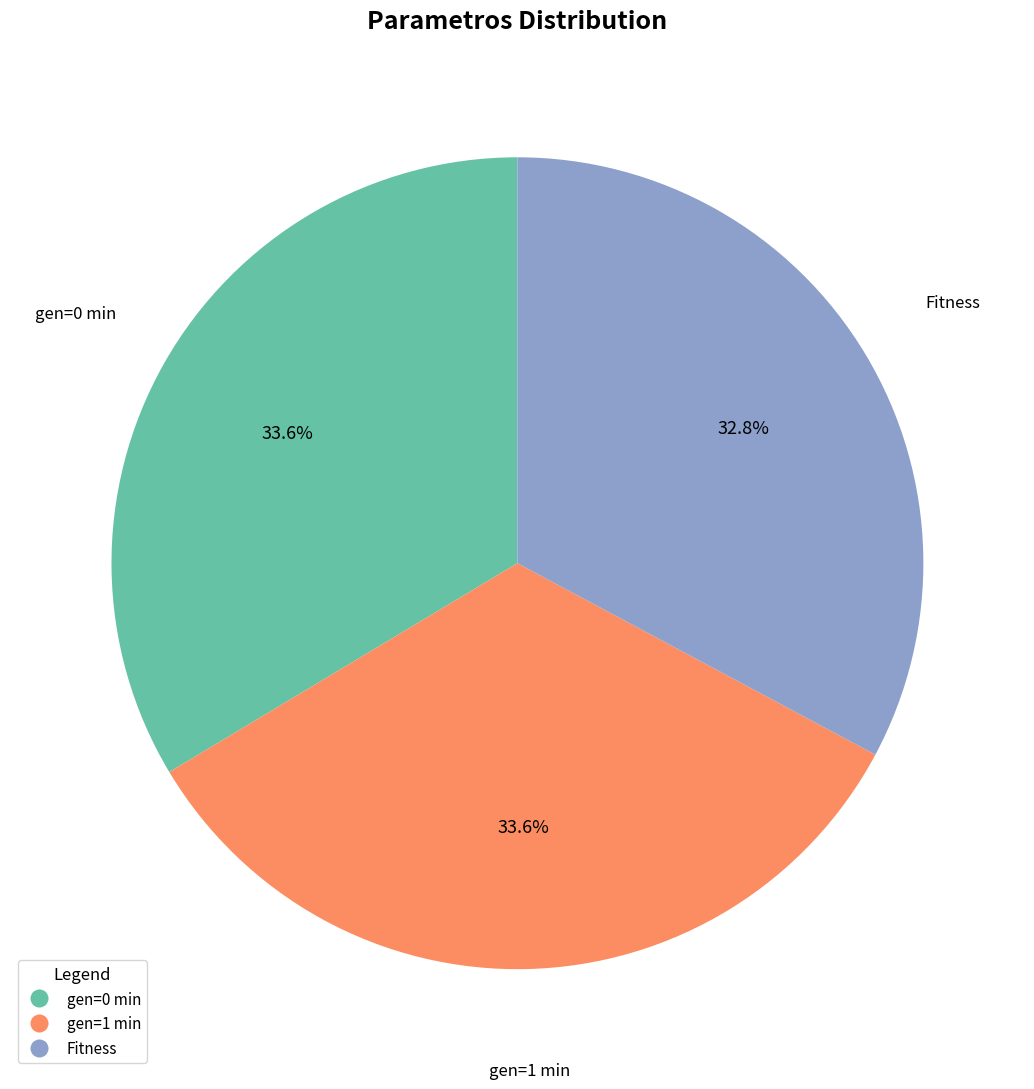

Combined, what portion of the pie is gen=1 min and gen=0 min?

67.2%